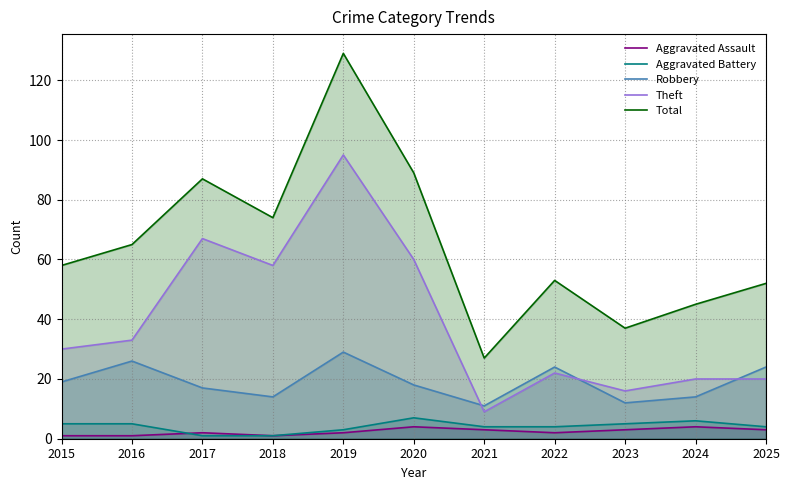

List the labels in order of Theft value, largest first.

2019, 2017, 2020, 2018, 2016, 2015, 2022, 2024, 2025, 2023, 2021